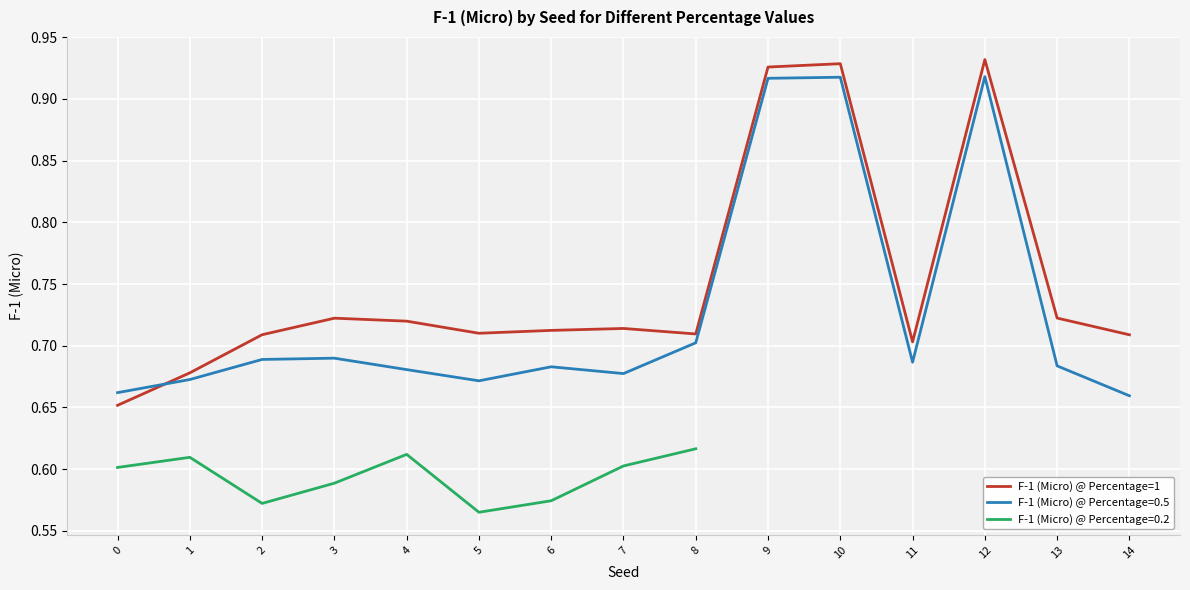

How many interior local peaks (higher than both neighbors) does the data have?

4